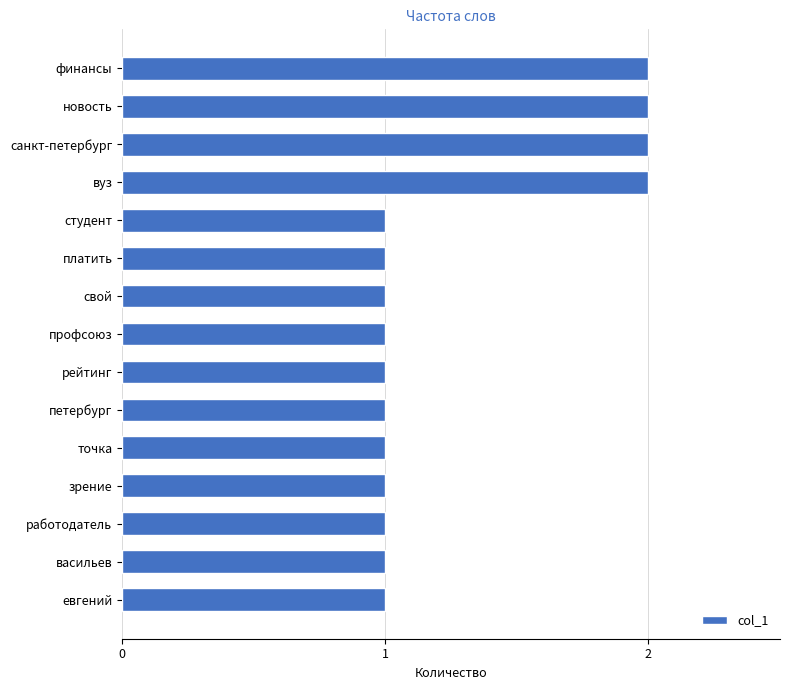

What is the sum of the values at санкт-петербург and вуз?

4